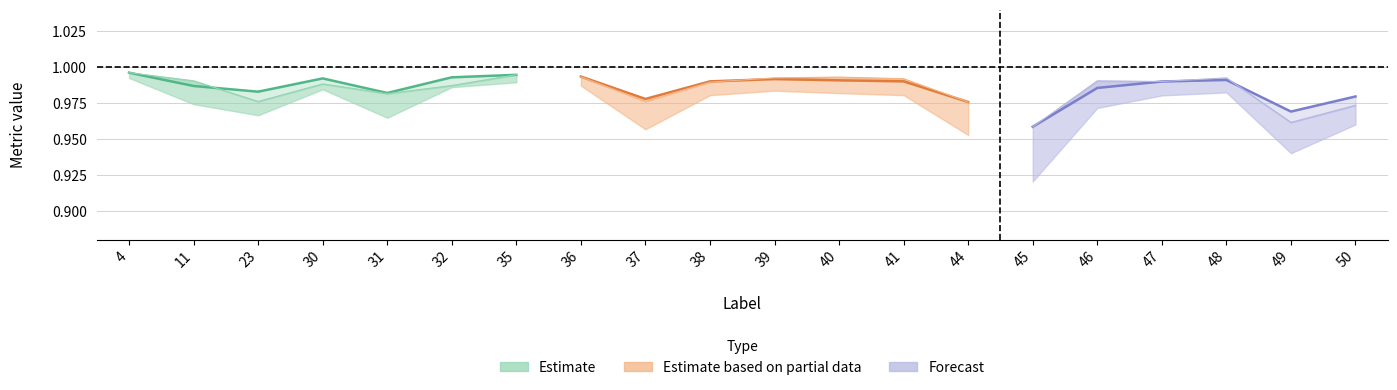

The value of Dice at 39 is 0.6. True or false?

False